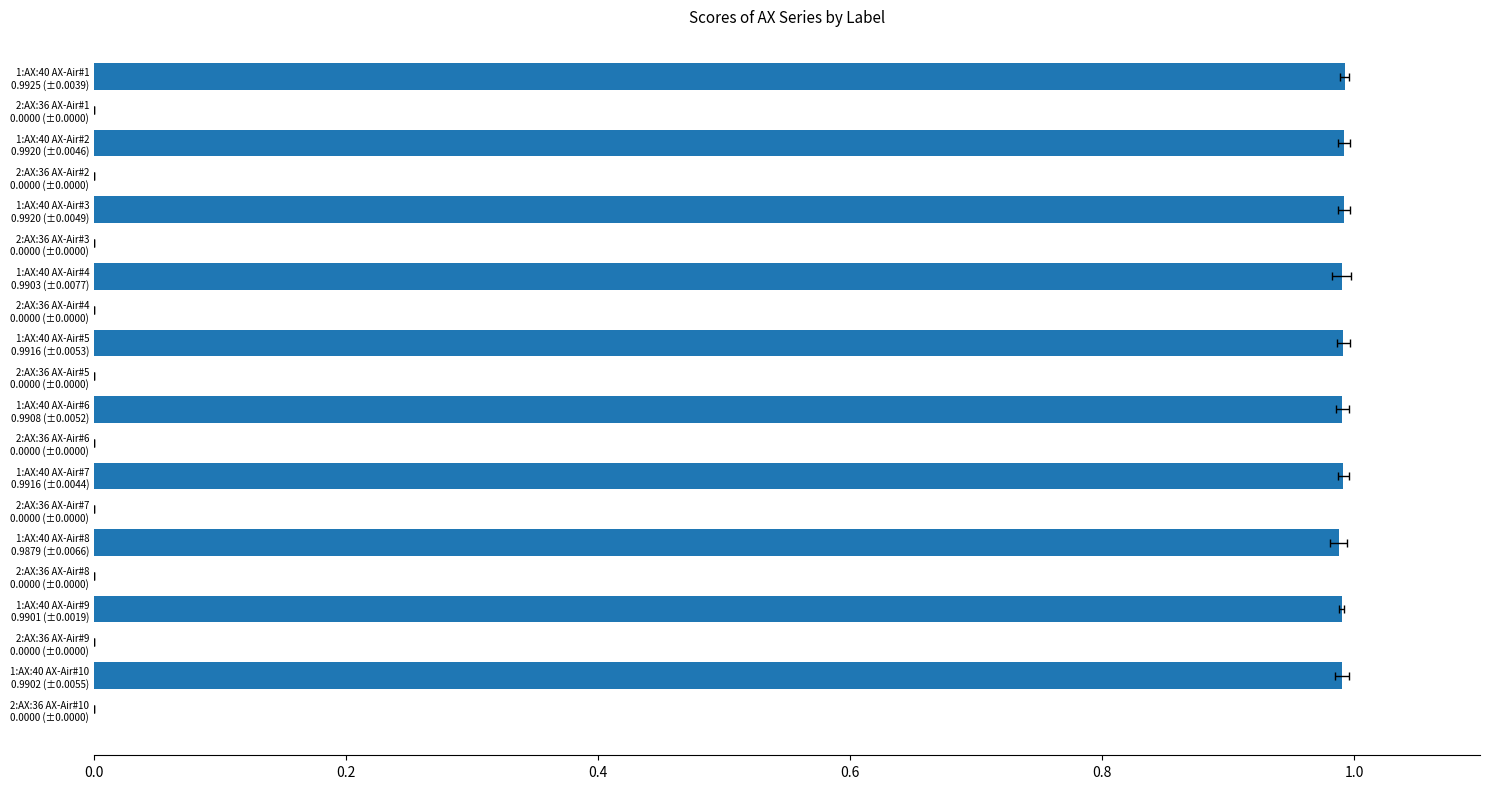

What position from the left is 2:AX:36 AX-Air#5 0.0000 (±0.0000)?

10